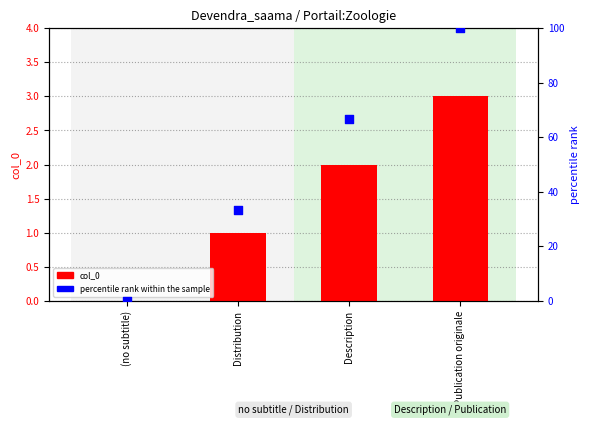

What are all the series names shown in the legend?

col_0, percentile rank within the sample